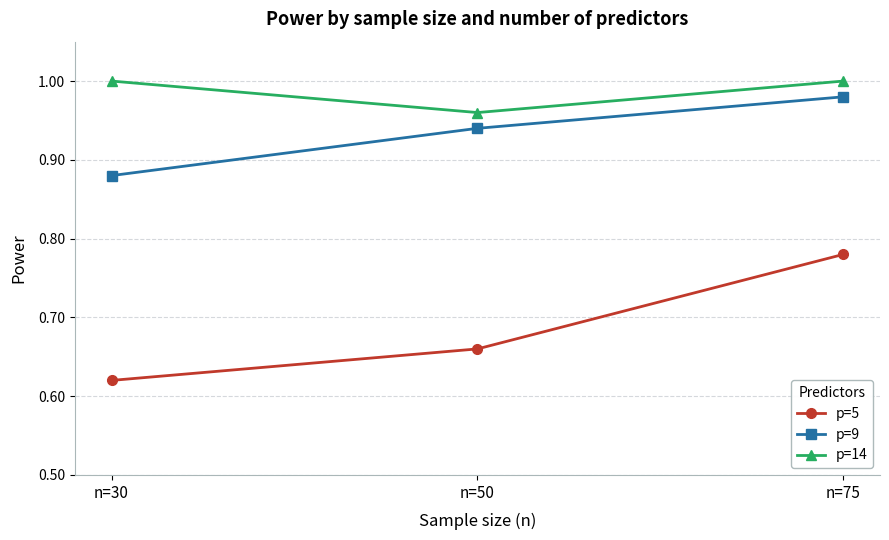

What are all the series names shown in the legend?

p=5, p=9, p=14